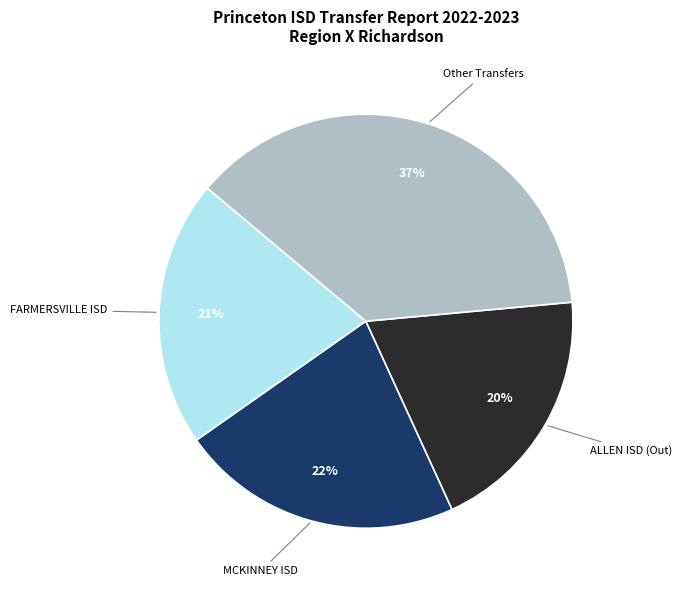

Between FARMERSVILLE ISD and ALLEN ISD (Out), which is larger?

FARMERSVILLE ISD